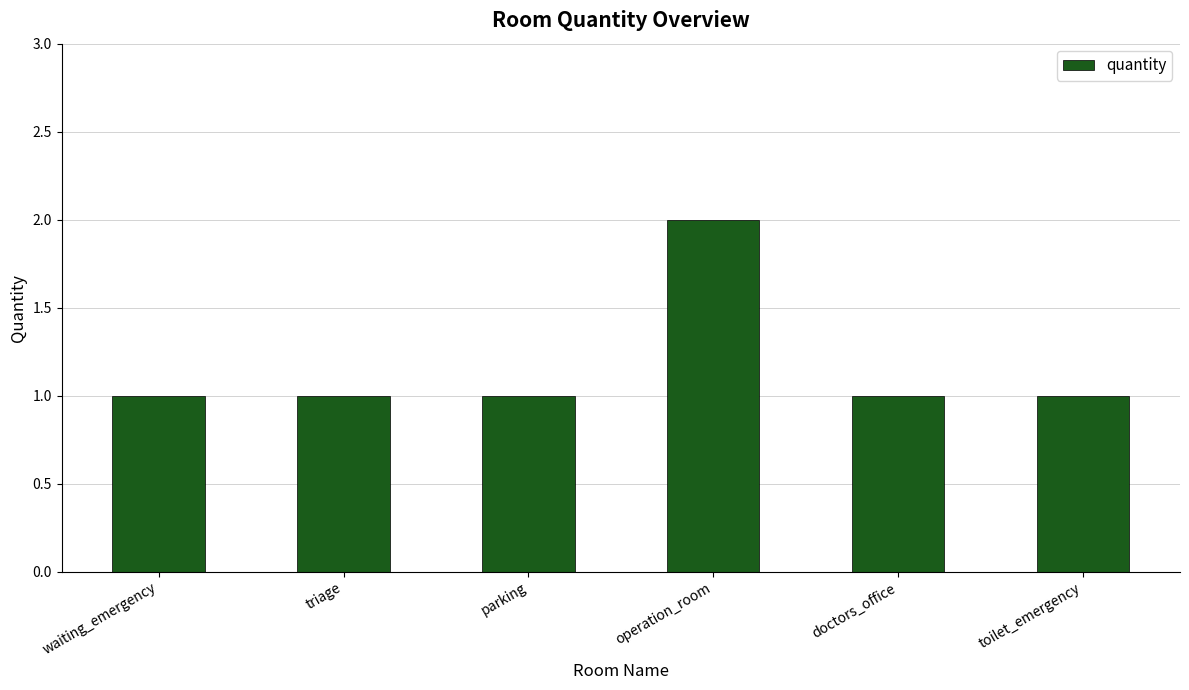

Which category has the highest value across all series?

operation_room